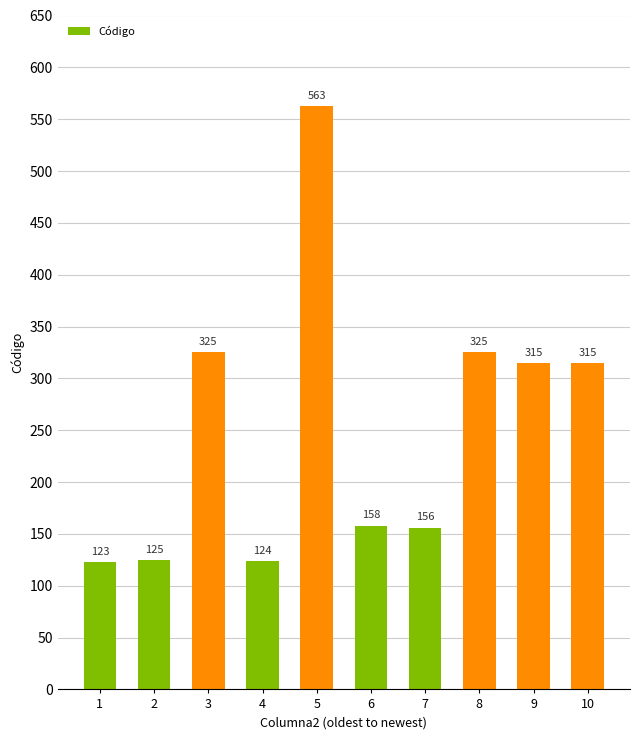

Which category has the highest value across all series?

5